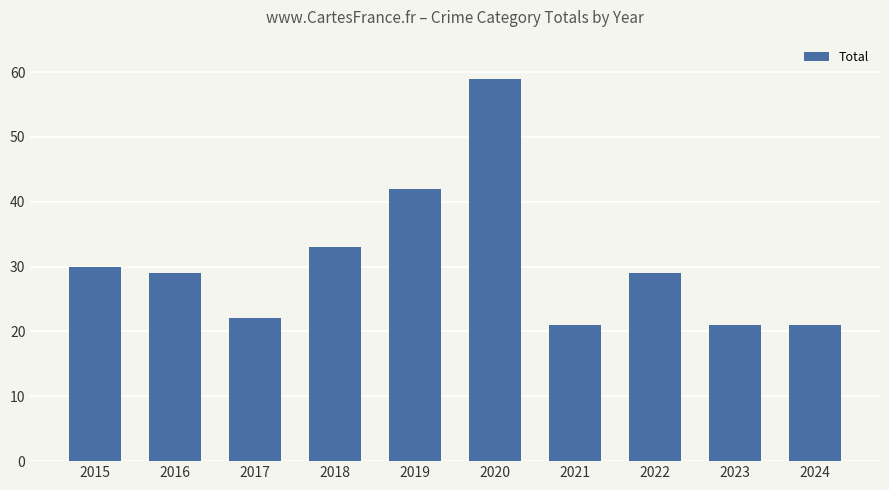

How many categories are shown in the chart?

10